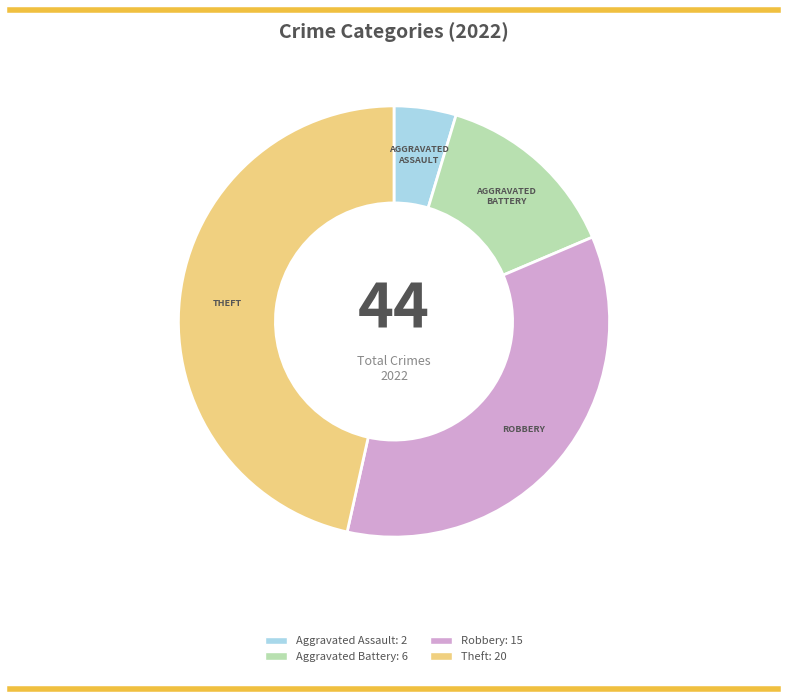

Does any single category account for the majority?

No